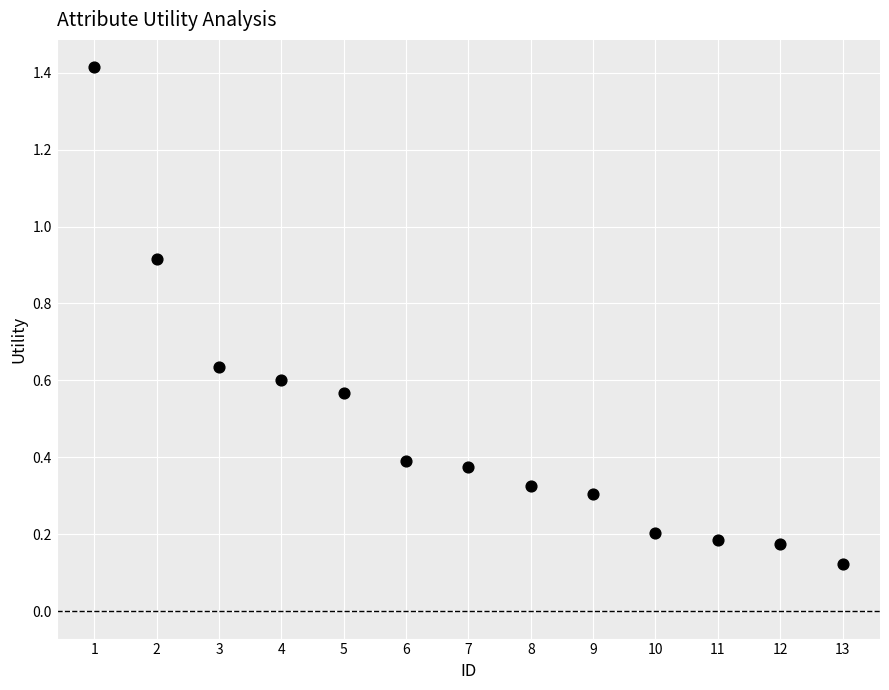

What is the range of Y values (max minus min)?

1.3